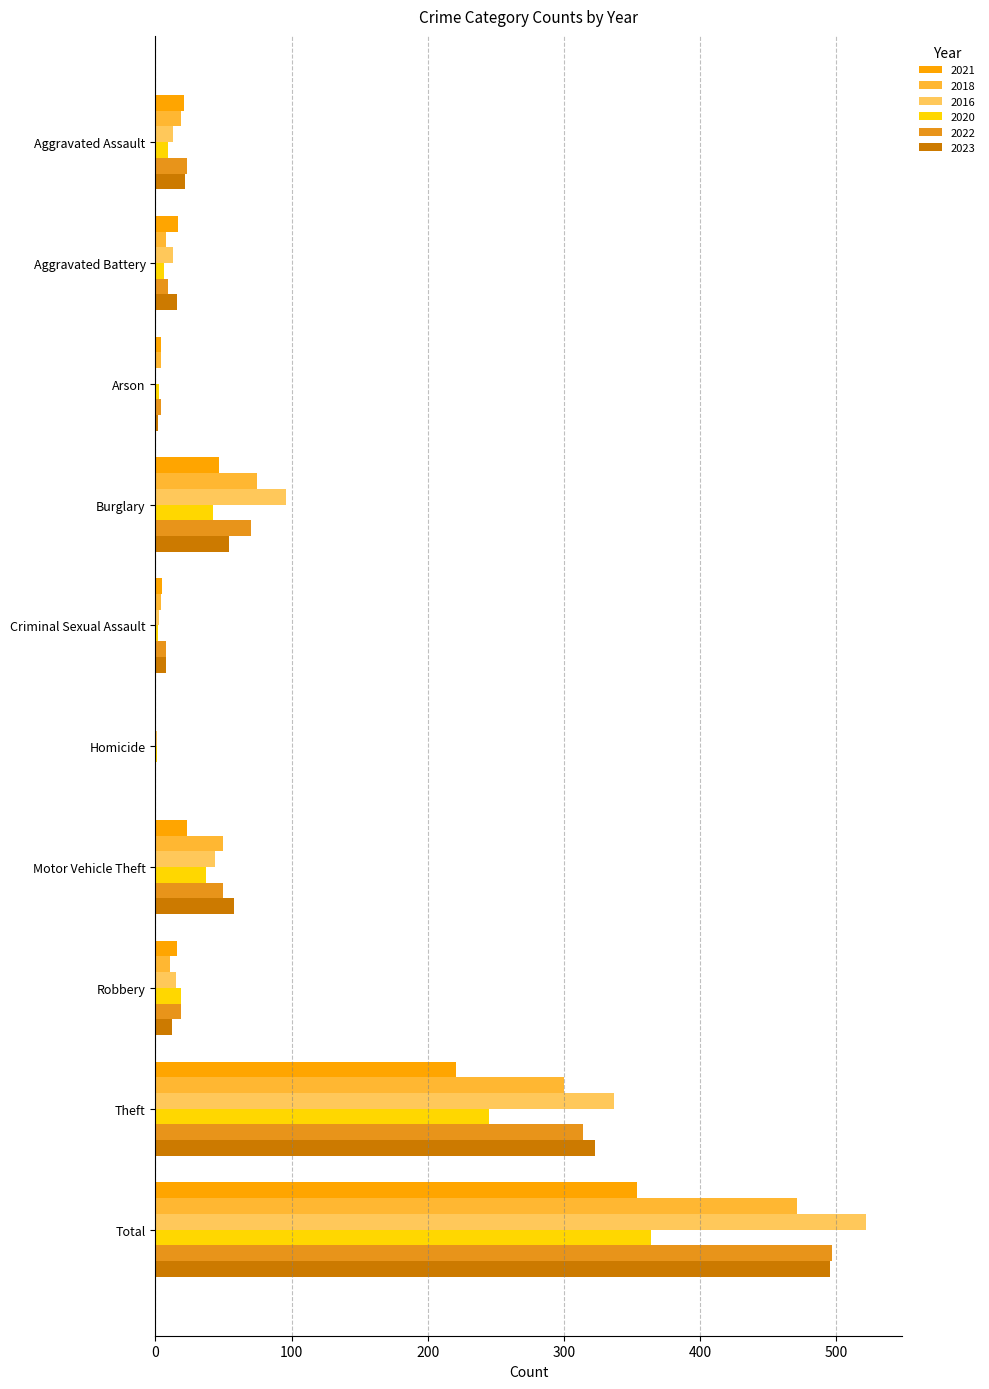

Rank the categories by 2021 value from highest to lowest.

Total, Theft, Burglary, Motor Vehicle Theft, Aggravated Assault, Aggravated Battery, Robbery, Criminal Sexual Assault, Arson, Homicide